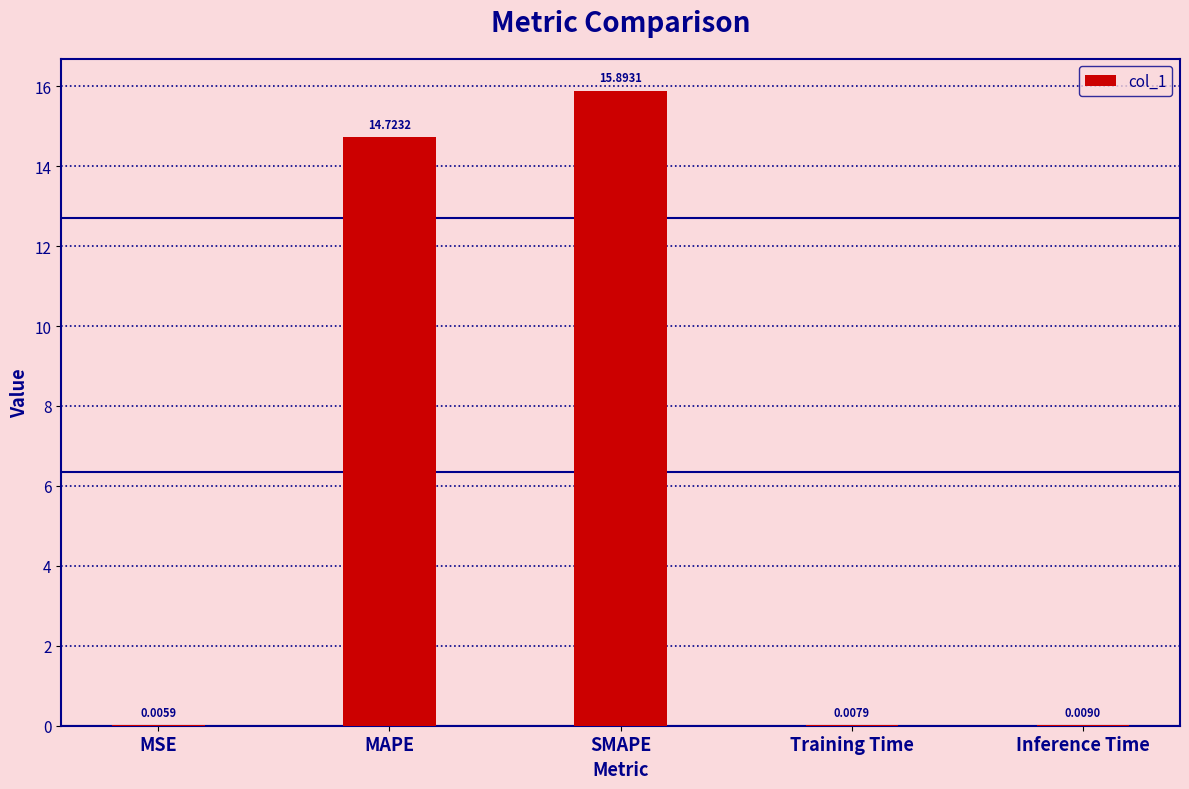

At which label is the value closest to 7?

Inference Time